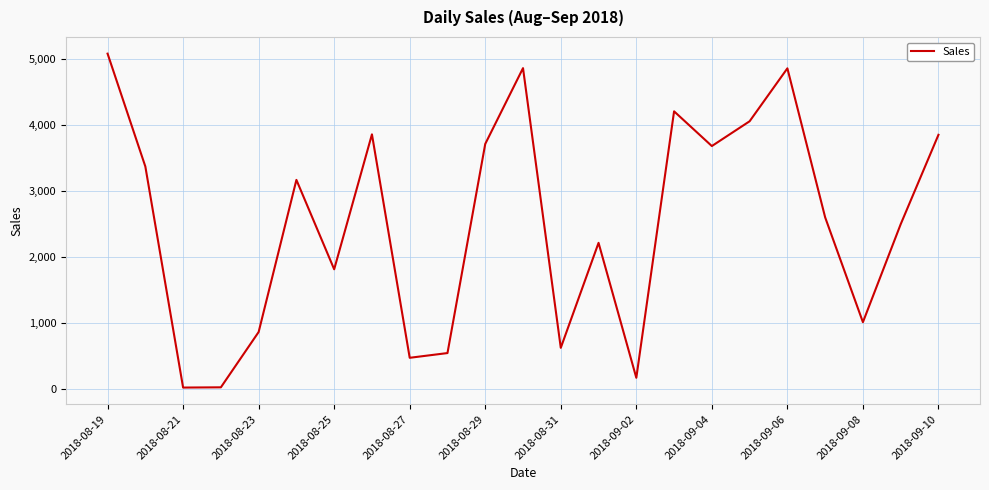

What is the difference between the maximum and minimum values?

5056.8